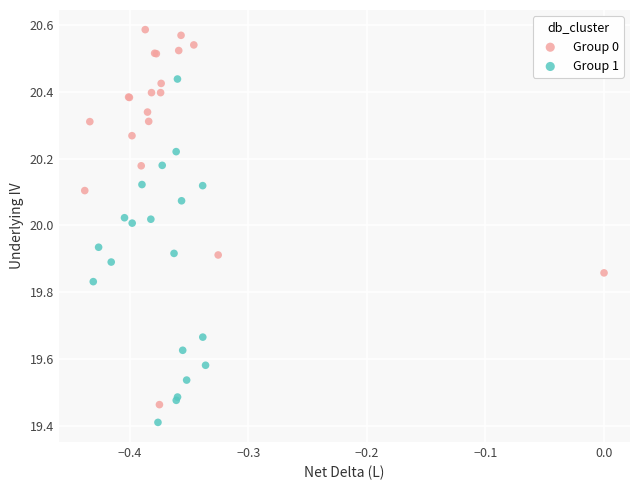

Which series reaches the minimum Y coordinate?

Group 1